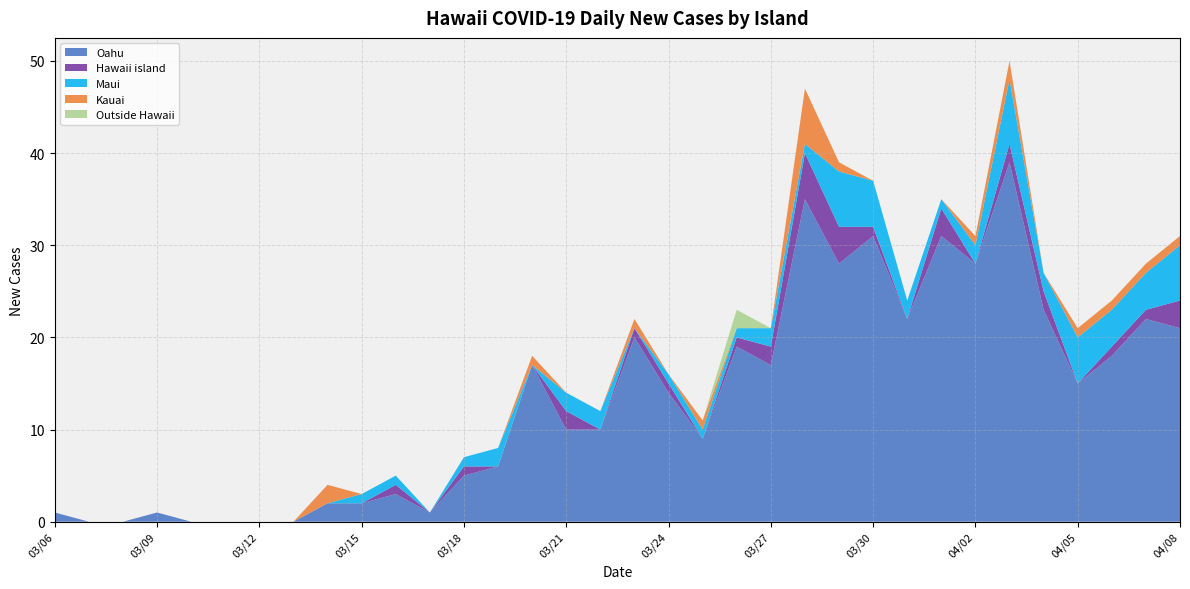

Reading left to right, extract all data points from this chart.

Oahu: 03/06=1	03/07=0	03/08=0	03/09=1	03/10=0	03/11=0	03/12=0	03/13=0	03/14=2	03/15=2	03/16=3	03/17=1	03/18=5	03/19=6	03/20=17	03/21=10	03/22=10	03/23=20	03/24=14	03/25=9	03/26=19	03/27=17	03/28=35	03/29=28	03/30=31	03/31=22	04/01=31	04/02=28	04/03=39	04/04=23	04/05=15	04/06=18	04/07=22	04/08=21
Hawaii island: 03/06=0	03/07=0	03/08=0	03/09=0	03/10=0	03/11=0	03/12=0	03/13=0	03/14=0	03/15=0	03/16=1	03/17=0	03/18=1	03/19=0	03/20=0	03/21=2	03/22=0	03/23=1	03/24=1	03/25=0	03/26=1	03/27=2	03/28=5	03/29=4	03/30=1	03/31=0	04/01=3	04/02=0	04/03=2	04/04=2	04/05=0	04/06=1	04/07=1	04/08=3
Maui: 03/06=0	03/07=0	03/08=0	03/09=0	03/10=0	03/11=0	03/12=0	03/13=0	03/14=0	03/15=1	03/16=1	03/17=0	03/18=1	03/19=2	03/20=0	03/21=2	03/22=2	03/23=0	03/24=1	03/25=1	03/26=1	03/27=2	03/28=1	03/29=6	03/30=5	03/31=2	04/01=1	04/02=2	04/03=7	04/04=2	04/05=5	04/06=4	04/07=4	04/08=6
Kauai: 03/06=0	03/07=0	03/08=0	03/09=0	03/10=0	03/11=0	03/12=0	03/13=0	03/14=2	03/15=0	03/16=0	03/17=0	03/18=0	03/19=0	03/20=1	03/21=0	03/22=0	03/23=1	03/24=0	03/25=1	03/26=0	03/27=0	03/28=6	03/29=1	03/30=0	03/31=0	04/01=0	04/02=1	04/03=2	04/04=0	04/05=1	04/06=1	04/07=1	04/08=1
Outside Hawaii: 03/06=0	03/07=0	03/08=0	03/09=0	03/10=0	03/11=0	03/12=0	03/13=0	03/14=0	03/15=0	03/16=0	03/17=0	03/18=0	03/19=0	03/20=0	03/21=0	03/22=0	03/23=0	03/24=0	03/25=0	03/26=2	03/27=0	03/28=0	03/29=0	03/30=0	03/31=0	04/01=0	04/02=0	04/03=0	04/04=0	04/05=0	04/06=0	04/07=0	04/08=0